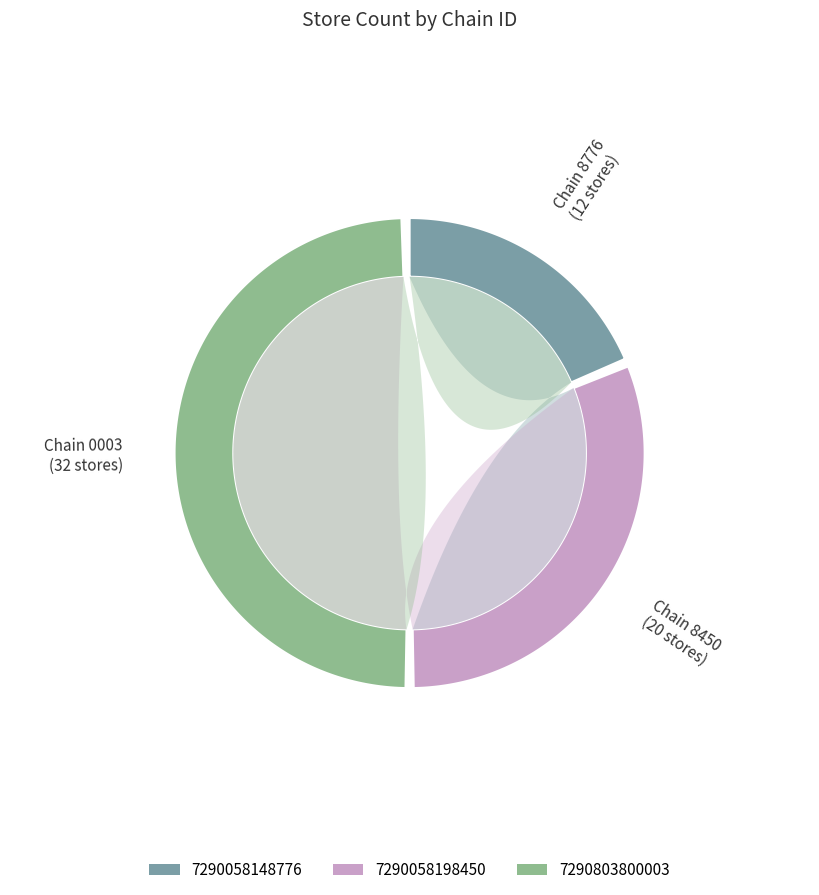

What is the ratio of the value at 7290803800003 to the value at 7290058148776?

2.7